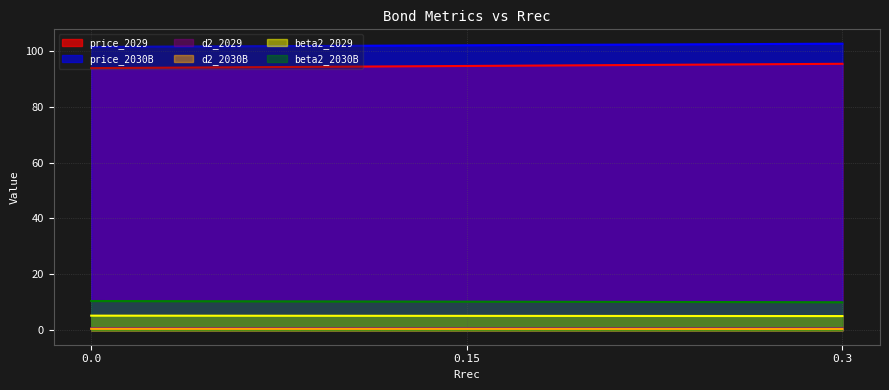

Between 0.0 and 0.15, which series saw the biggest shift?

price_2029